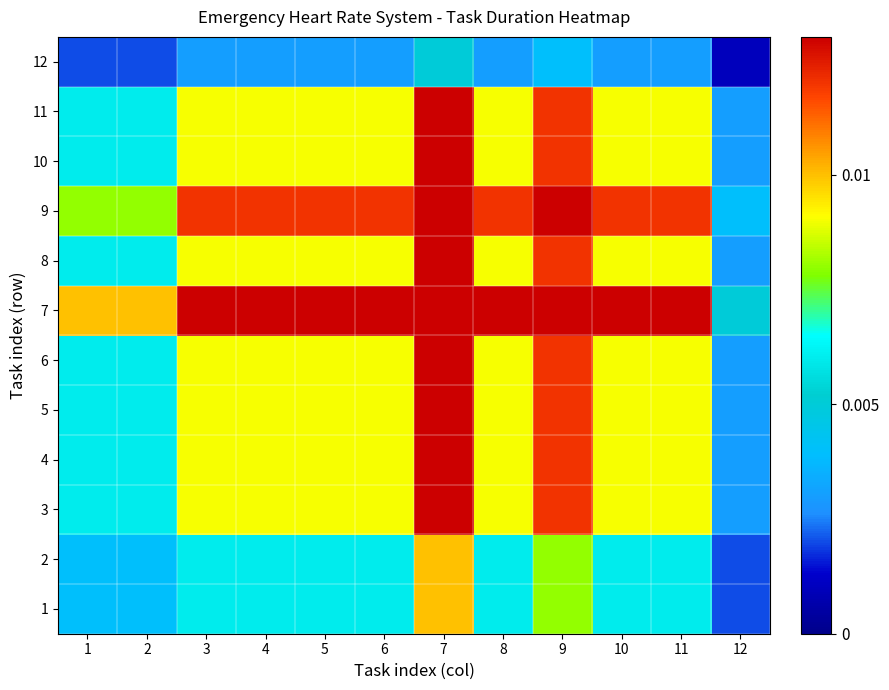

At how many categories does at least one series exceed 0?

12